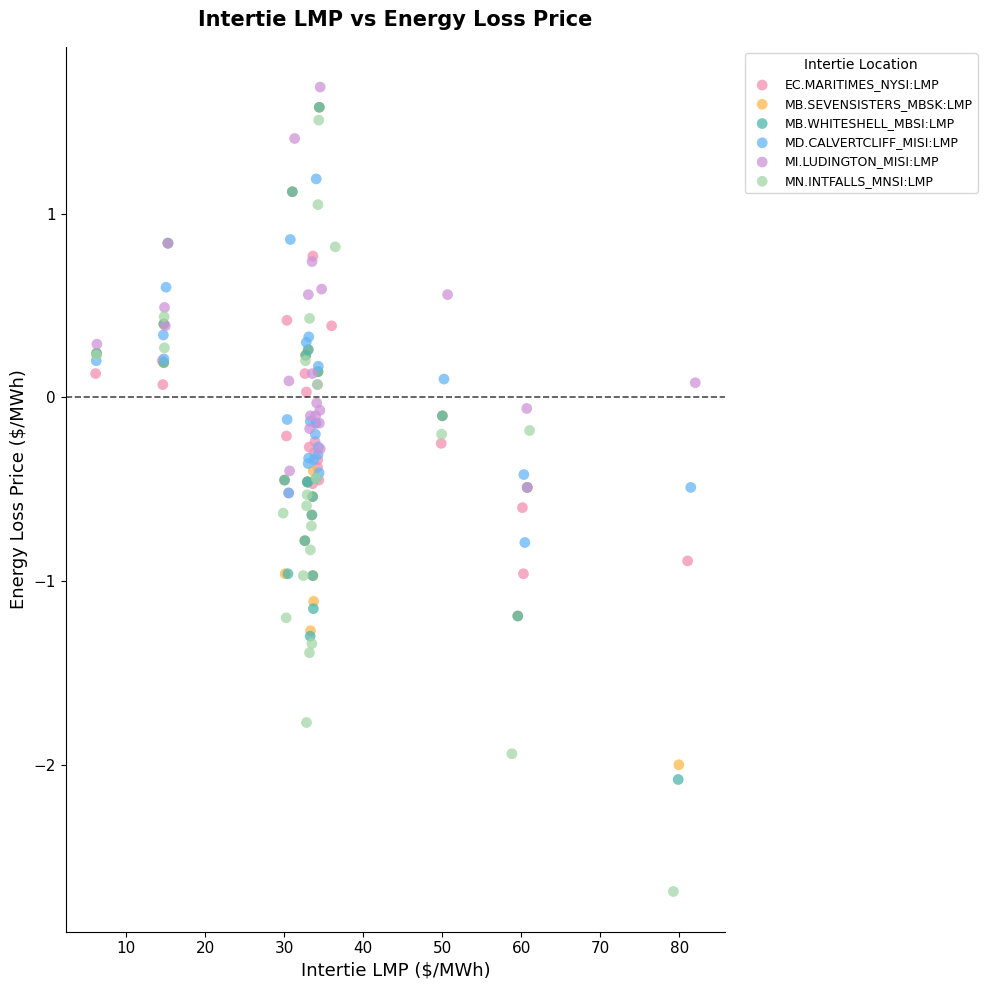

Which series contains the lowest Y value?

MN.INTFALLS_MNSI:LMP